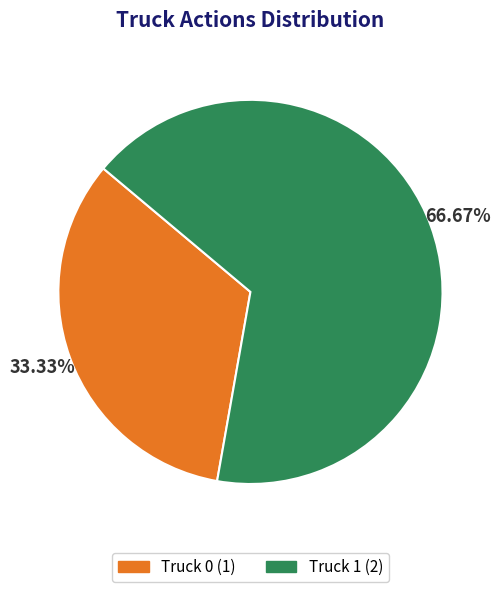

Does Truck 1 account for over 50% of the chart?

Yes